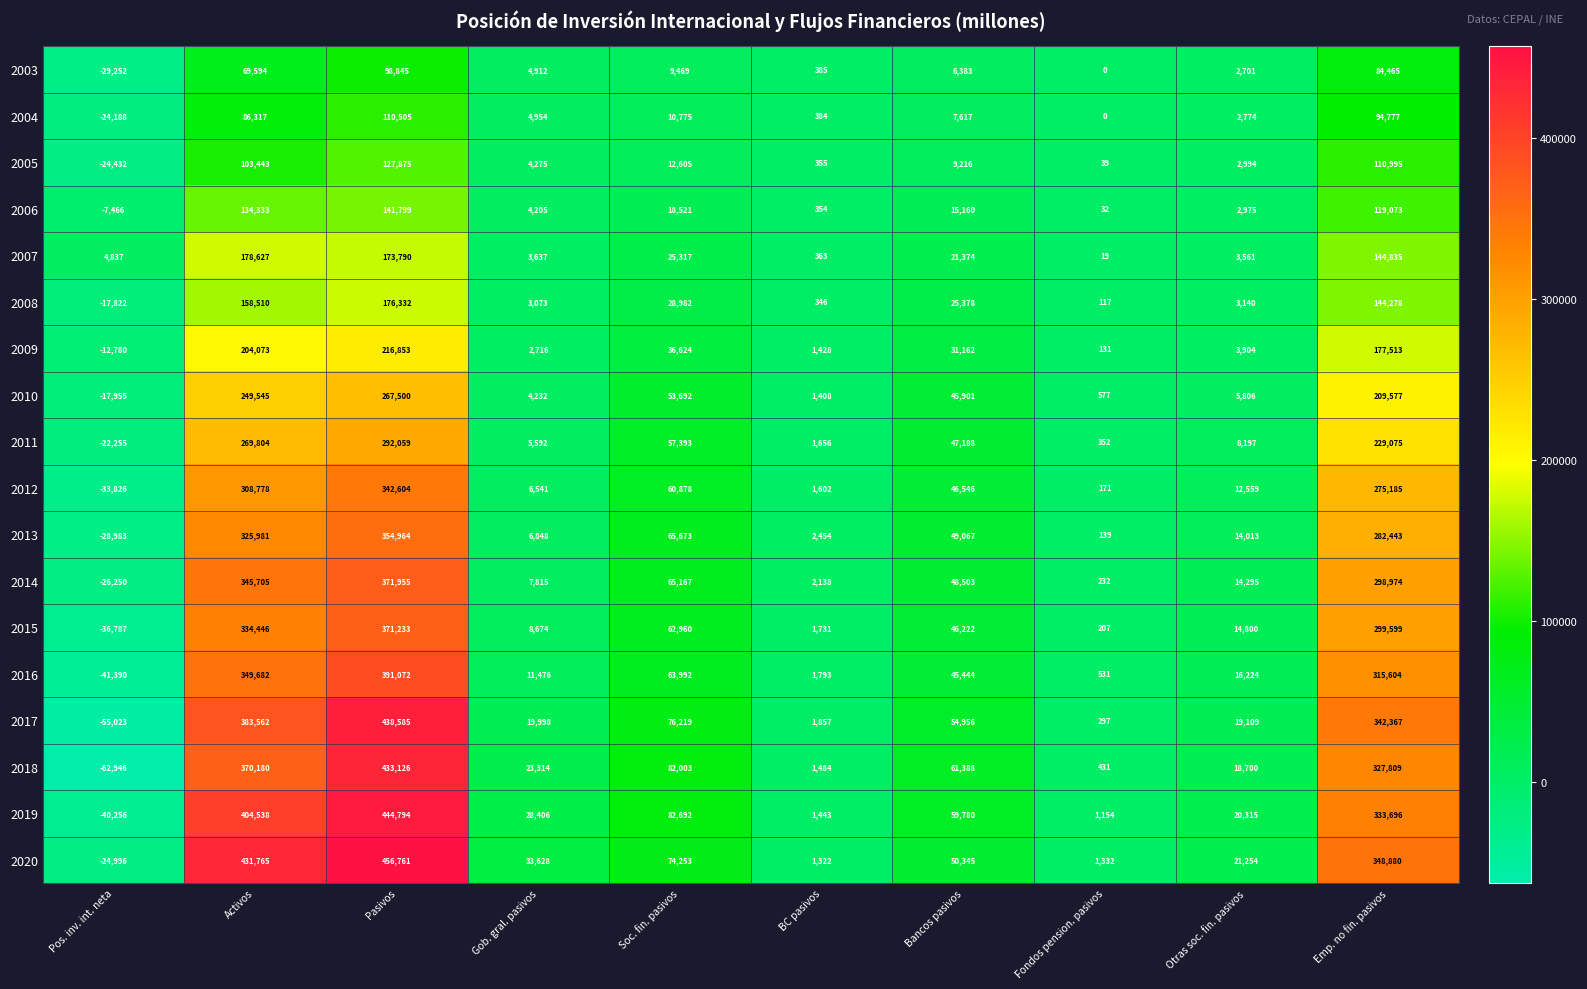

Which series has the widest spread of values?

2018